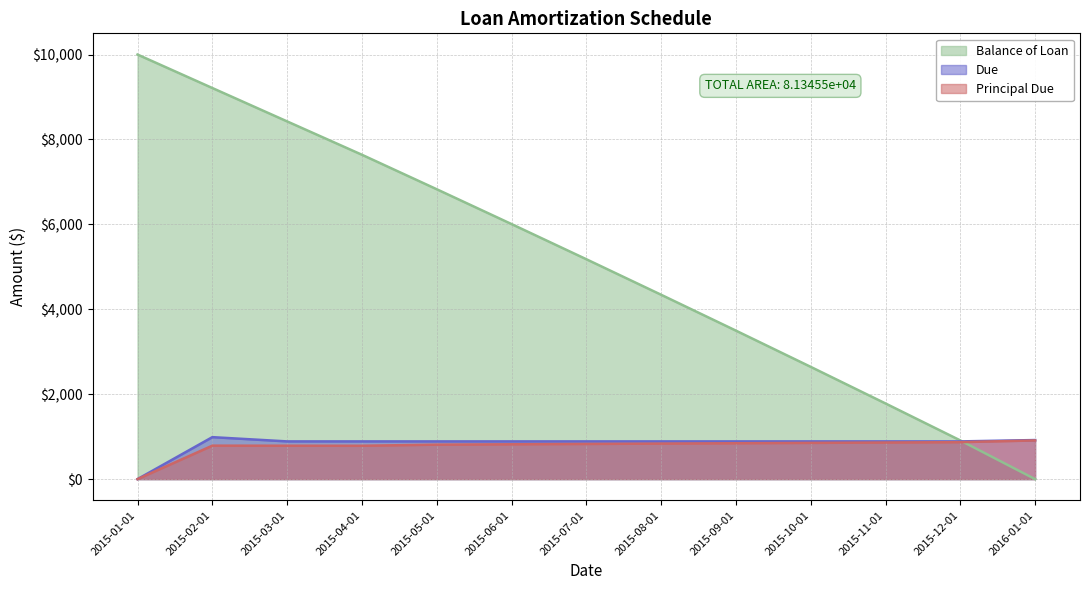

How many data points in Principal Due are less than 828?

6